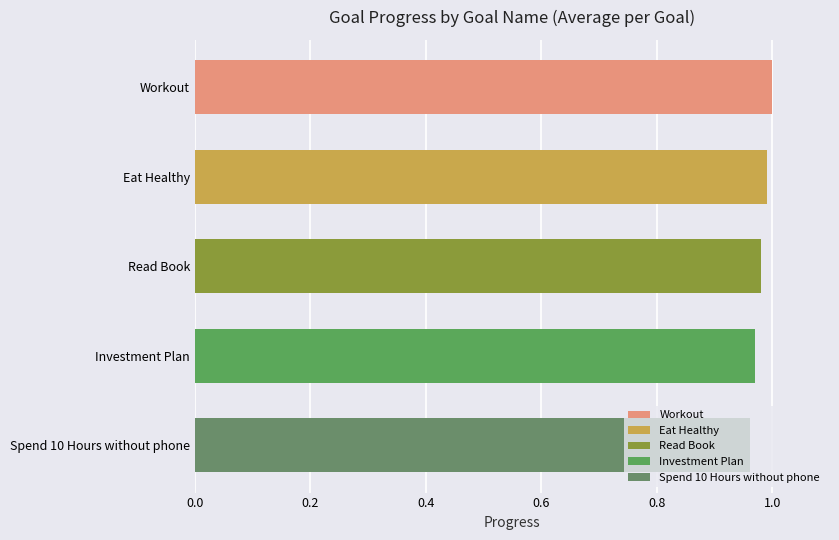

Which category has the lowest value across all series?

Spend 10 Hours without phone